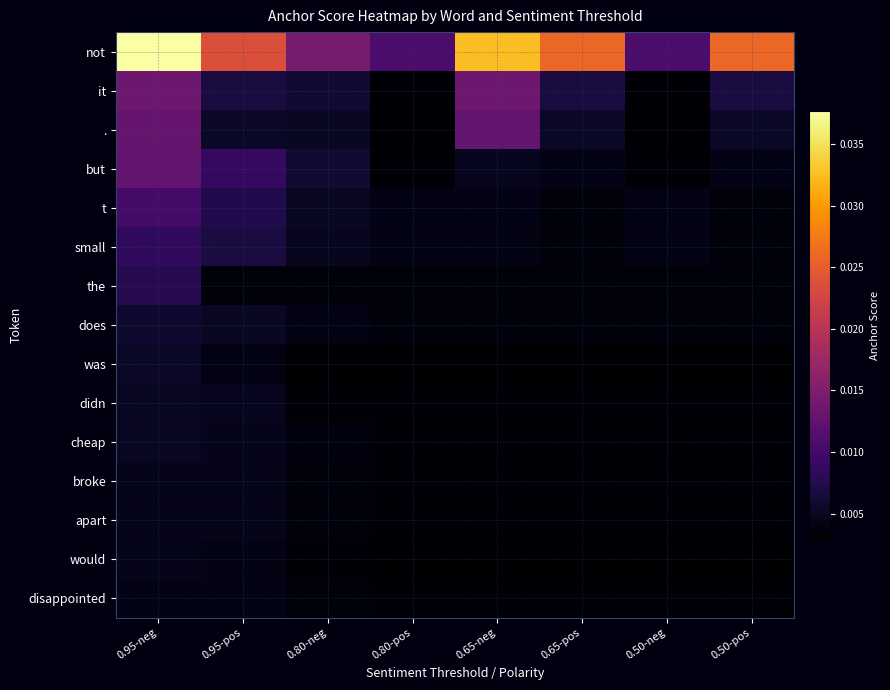

How many distinct data groups are displayed?

15